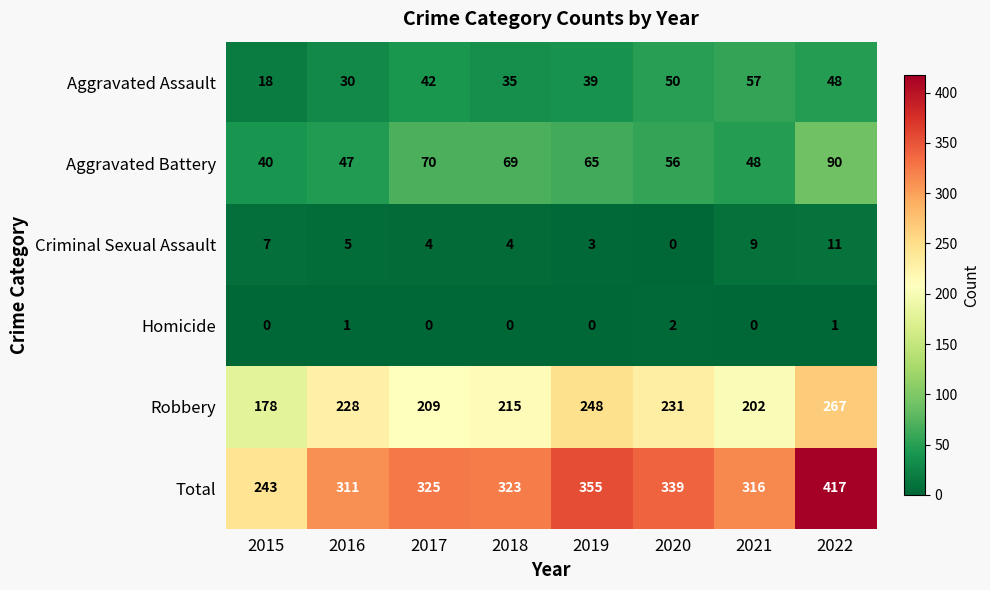

Rank the series at 2017 from highest to lowest value.

Total, Robbery, Aggravated Battery, Aggravated Assault, Criminal Sexual Assault, Homicide